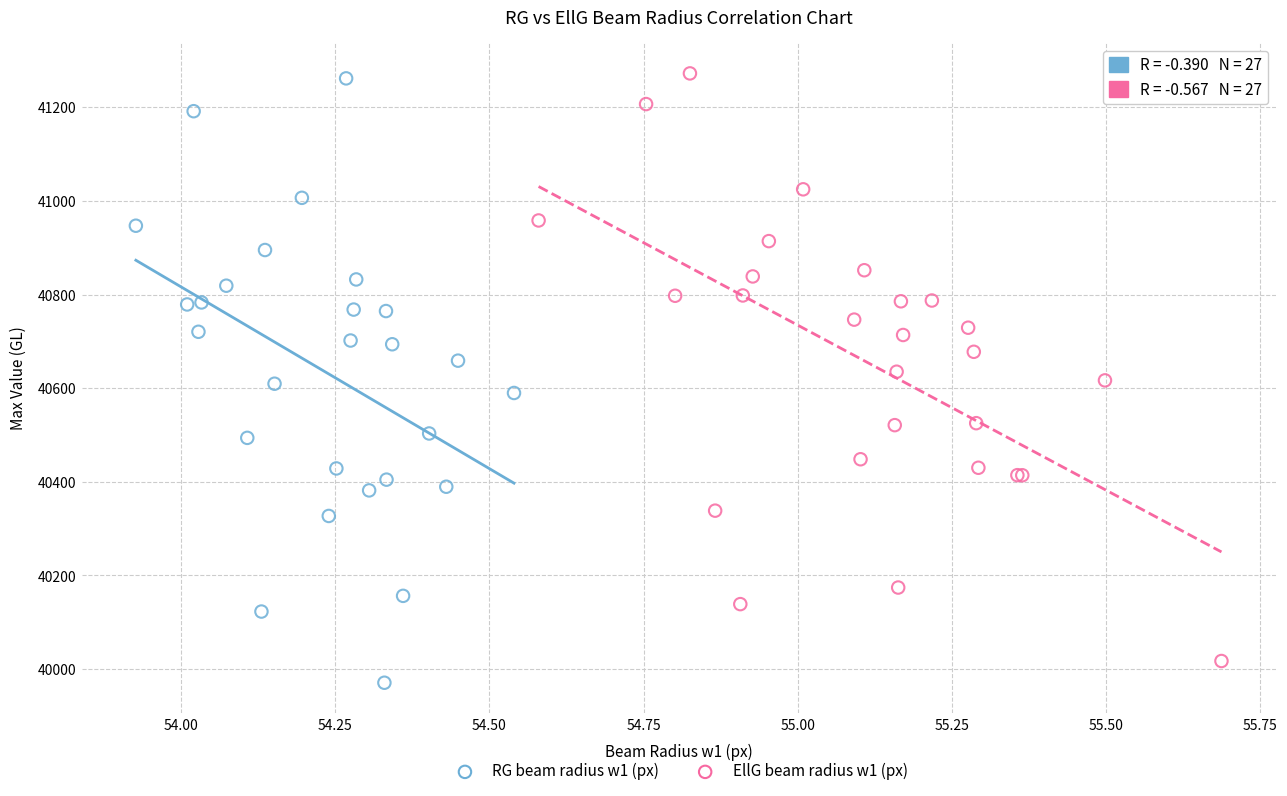

What are all the series names shown in the legend?

RG beam radius w1 (px), EllG beam radius w1 (px)